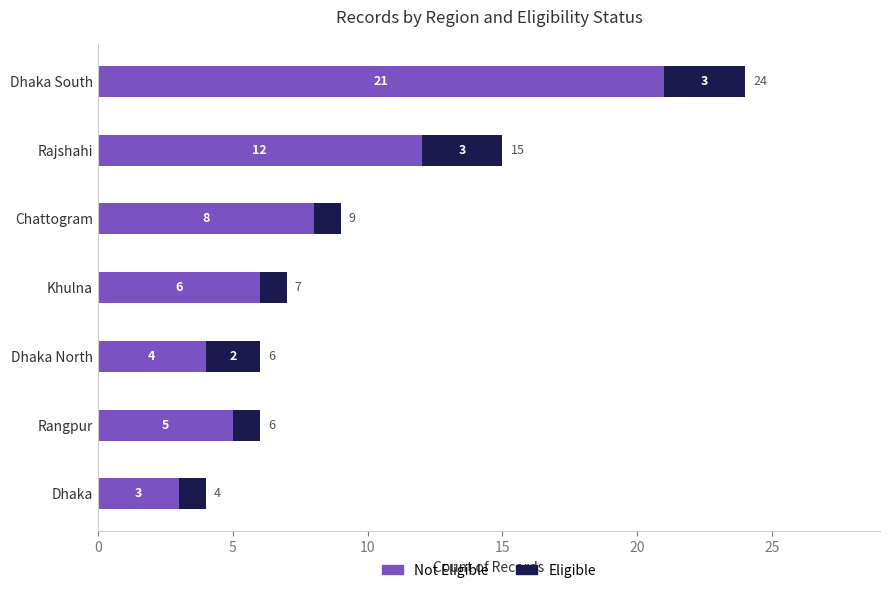

What is the total value across all series at Rangpur?

6